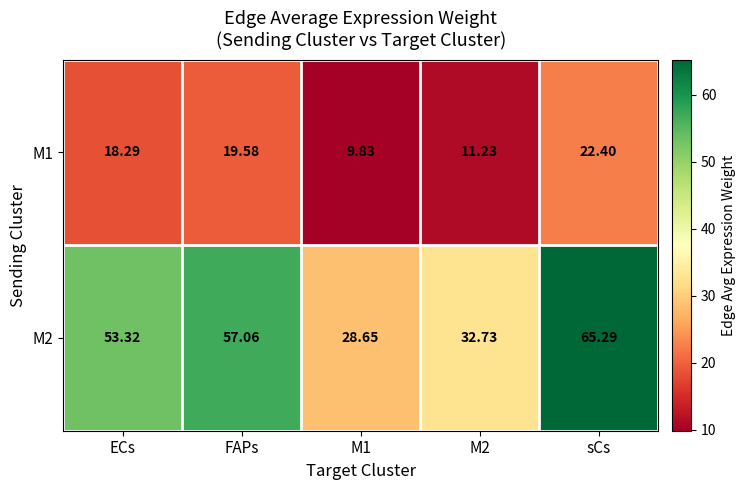

At which label does M2 first exceed 53?

ECs